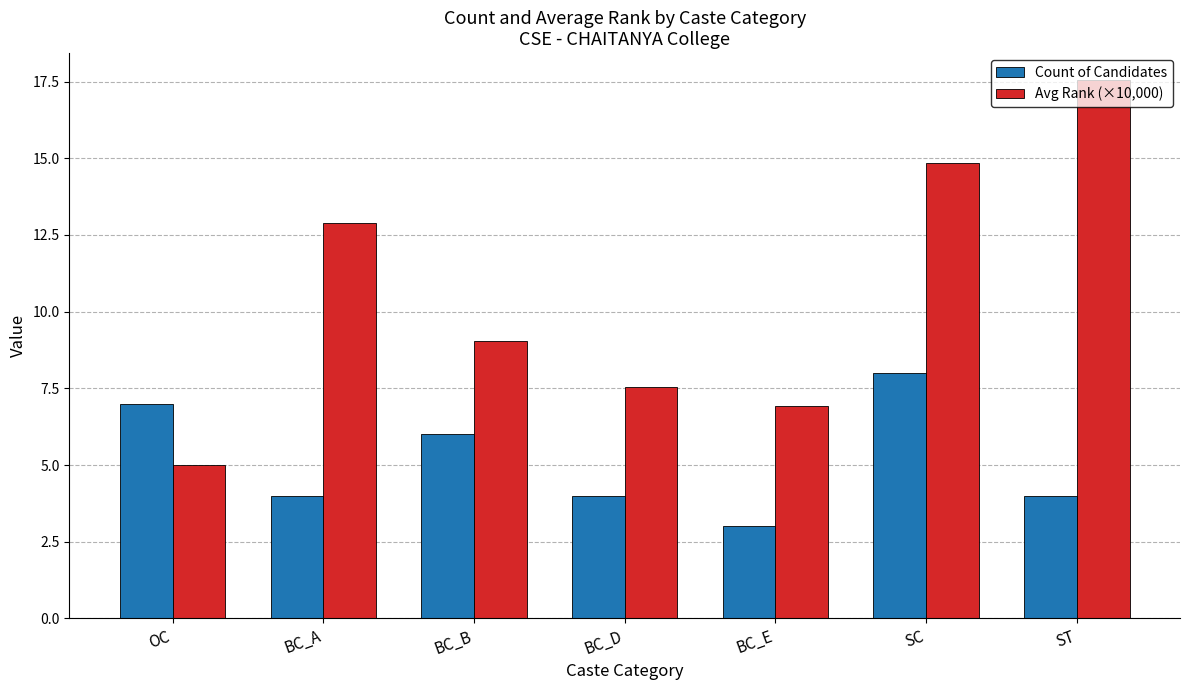

True or false: Avg Rank (×10,000) has a value of 14.8 at SC.

True